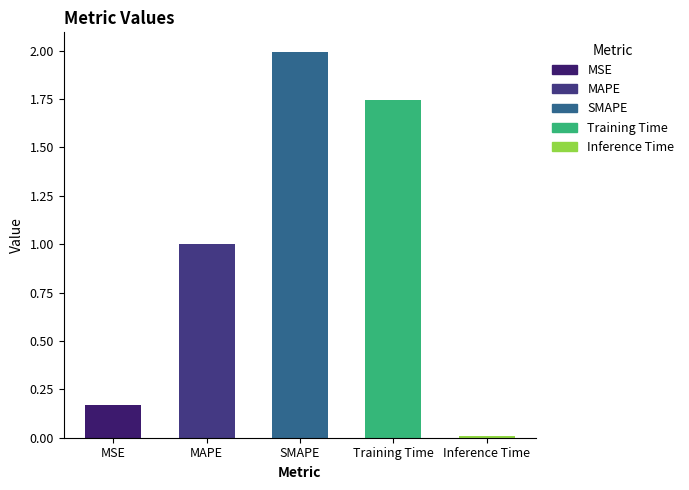

Which label corresponds to the smallest value in the chart?

Inference Time